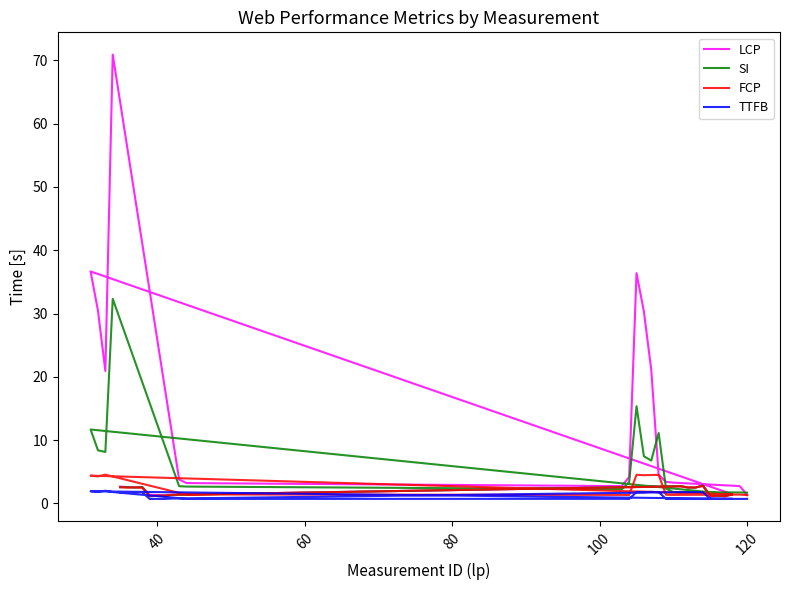

Which series has the largest total across all categories?

LCP